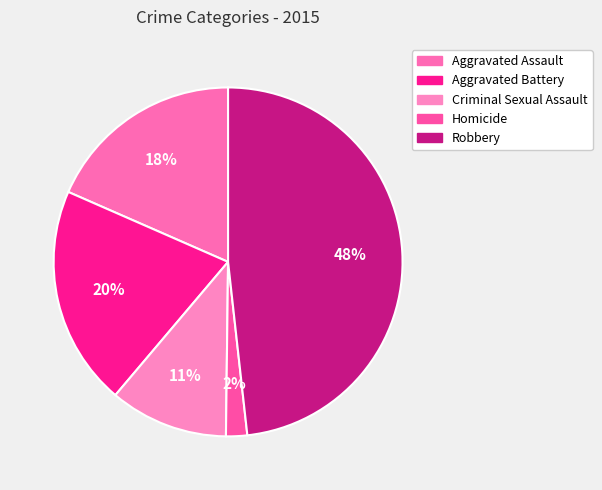

Which category has the smallest portion of the pie?

Homicide